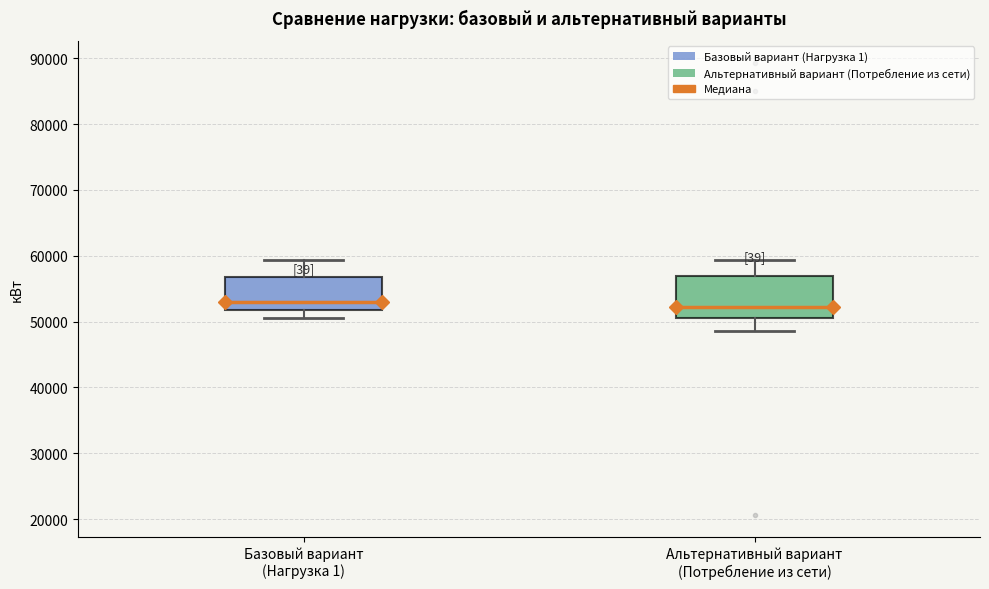

Where is the upper edge of the box for Альтернативный вариант (Потребление из сети) on the y-axis? The values are not printed on the chart, so give them approximately, as read against the axis.

57000